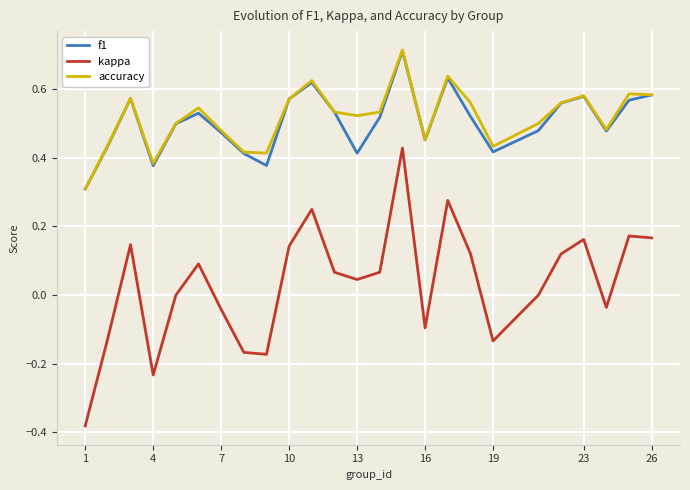

True or false: kappa and accuracy cross at least once.

False